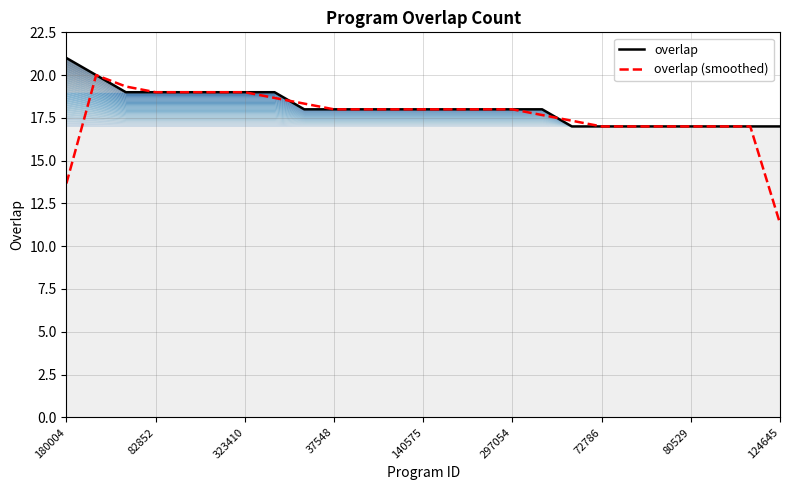

What is the highest value of the overlap (smoothed) series?

20.0